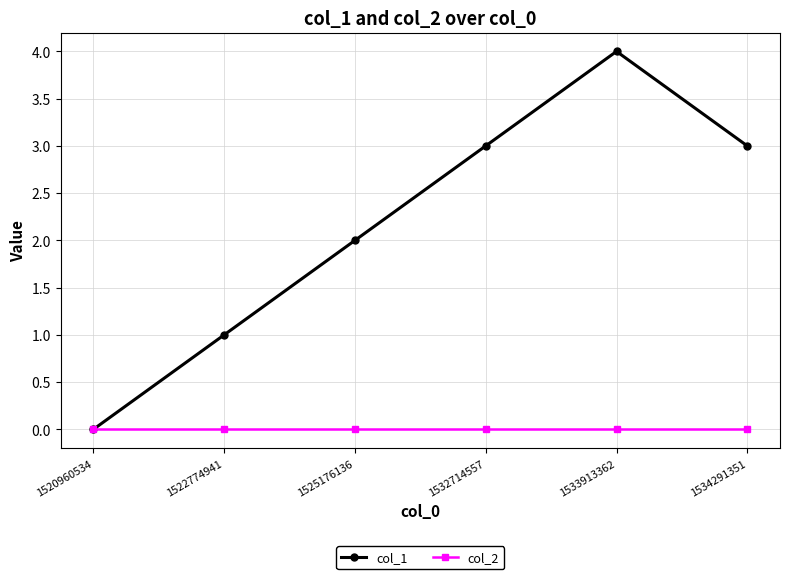

What is the difference between the col_1 values at 1520960534 and 1533913362?

4